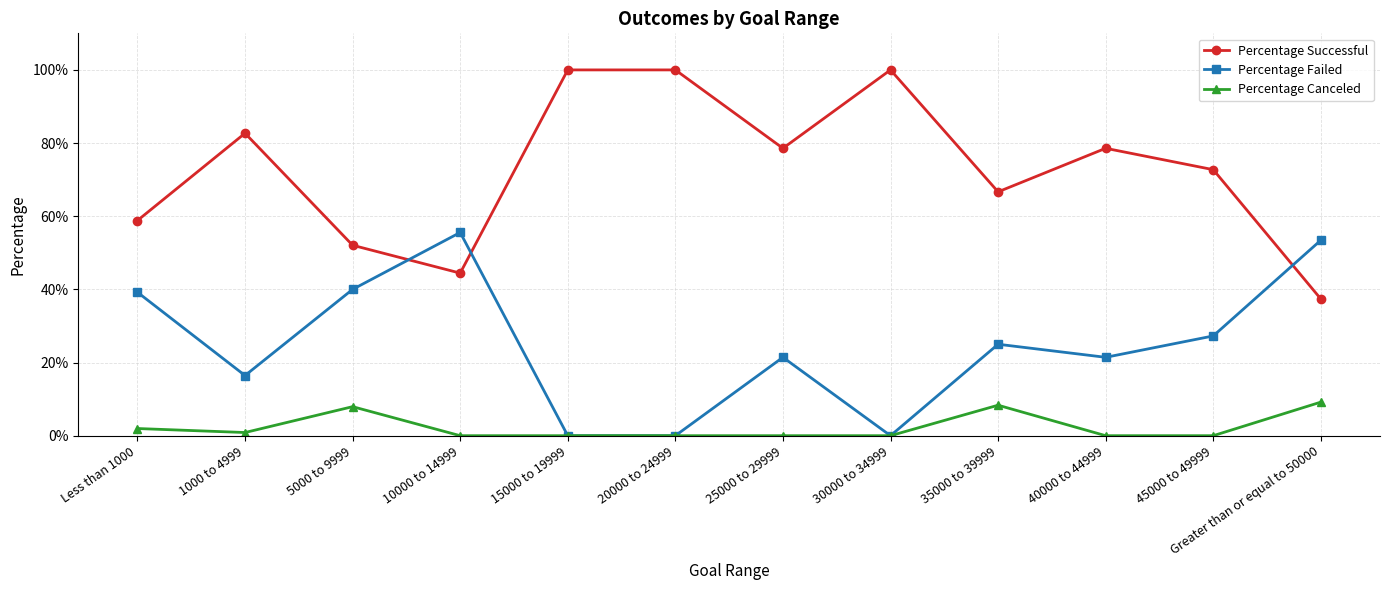

Reading right to left, list all the values displayed in this chart.

Percentage Successful: Greater than or equal to 50000=0.4	45000 to 49999=0.7	40000 to 44999=0.8	35000 to 39999=0.7	30000 to 34999=1.0	25000 to 29999=0.8	20000 to 24999=1.0	15000 to 19999=1.0	10000 to 14999=0.4	5000 to 9999=0.5	1000 to 4999=0.8	Less than 1000=0.6
Percentage Failed: Greater than or equal to 50000=0.5	45000 to 49999=0.3	40000 to 44999=0.2	35000 to 39999=0.2	30000 to 34999=0.0	25000 to 29999=0.2	20000 to 24999=0.0	15000 to 19999=0.0	10000 to 14999=0.6	5000 to 9999=0.4	1000 to 4999=0.2	Less than 1000=0.4
Percentage Canceled: Greater than or equal to 50000=0.1	45000 to 49999=0.0	40000 to 44999=0.0	35000 to 39999=0.1	30000 to 34999=0.0	25000 to 29999=0.0	20000 to 24999=0.0	15000 to 19999=0.0	10000 to 14999=0.0	5000 to 9999=0.1	1000 to 4999=0.0	Less than 1000=0.0